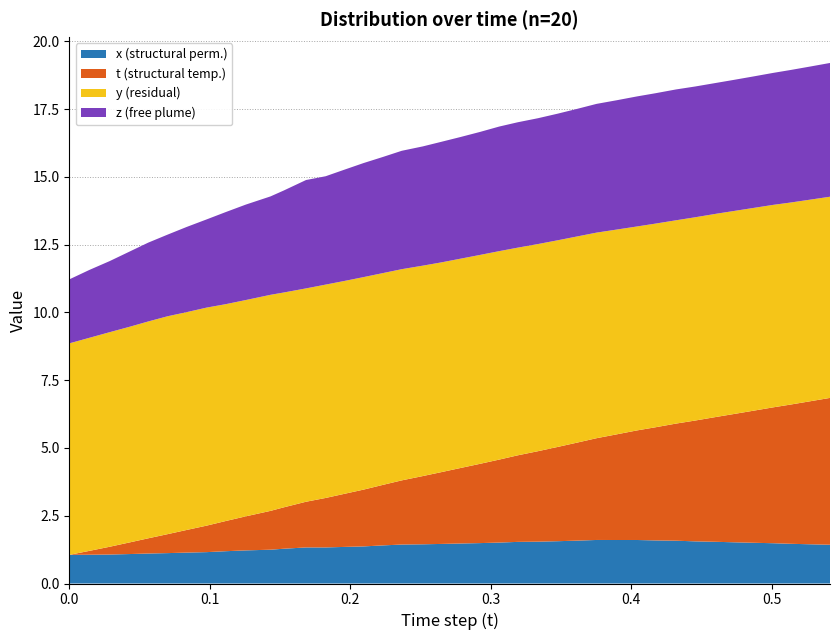

What is the minimum value for x (structural perm.)?

1.1